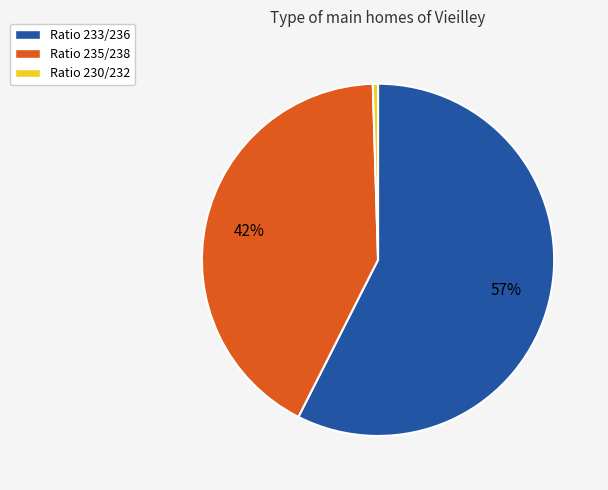

The Ratio 235/238 slice represents 42% of the pie. True or false?

True